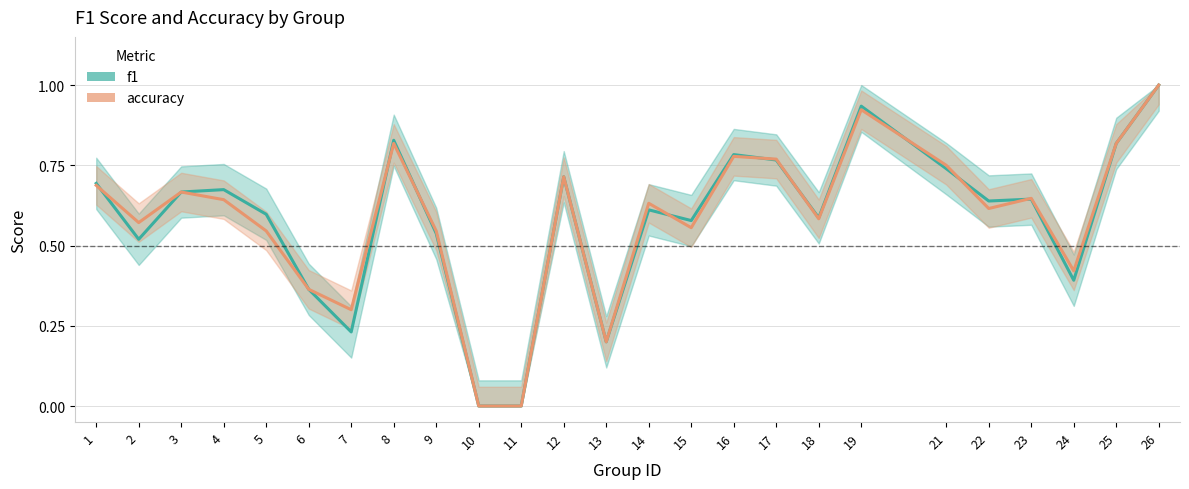

Rank the series at 21 from lowest to highest value.

f1, accuracy